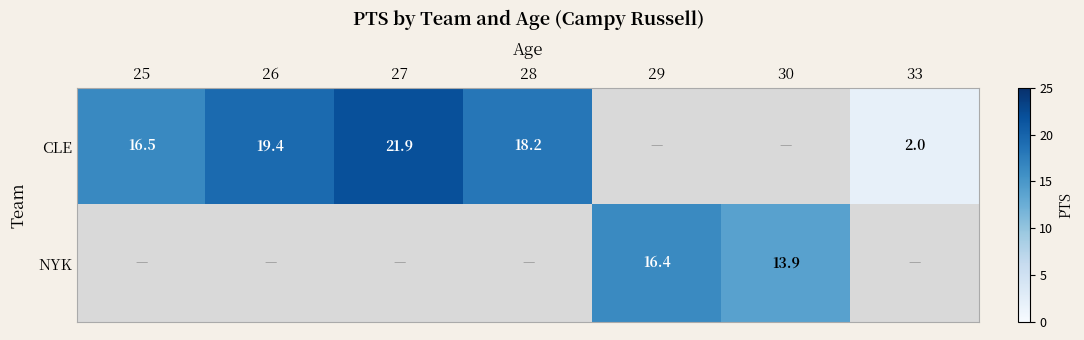

True or false: CLE has a value of 21.9 at 27.

True